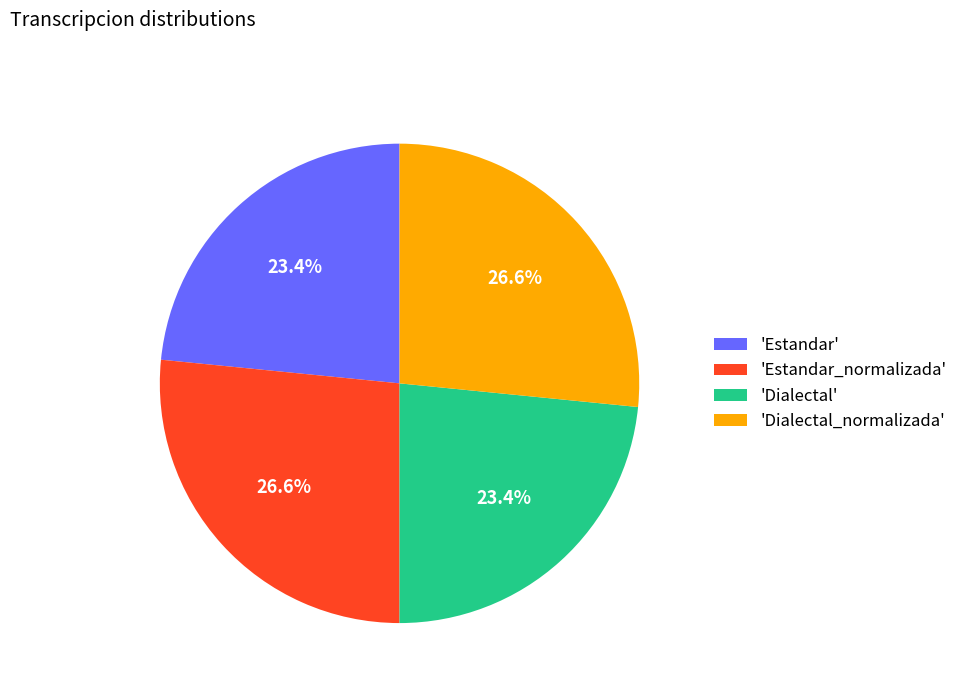

How many segments does this pie chart have?

4